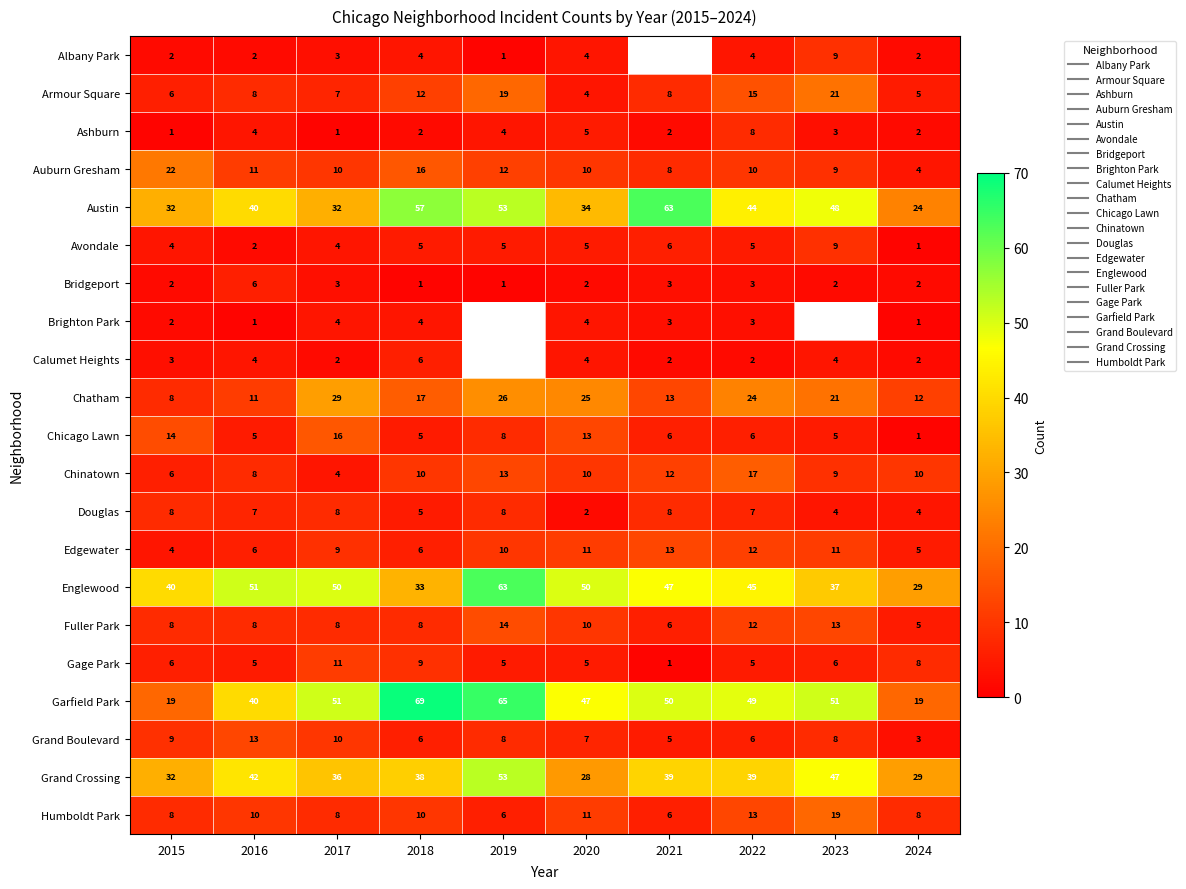

What is the difference between the maximum and second lowest values in the Armour Square series?

16.0